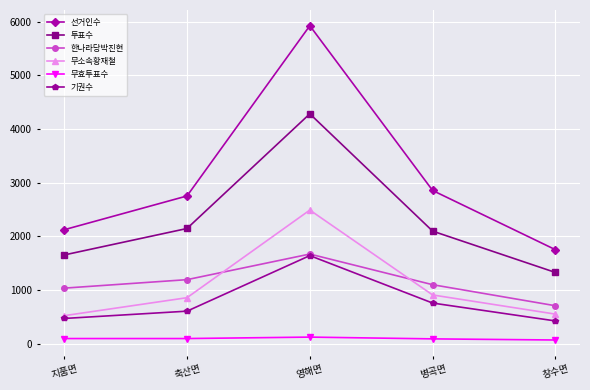

True or false: 무효투표수 and 기권수 cross at least once.

False